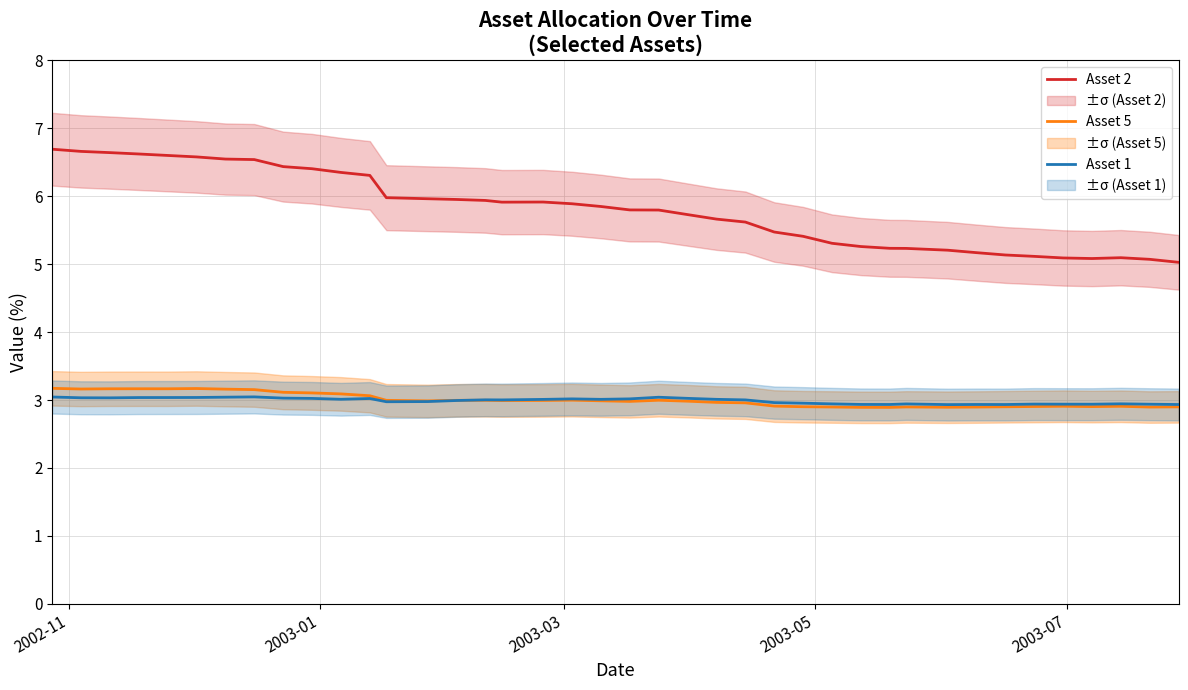

True or false: Asset 5 and Asset 2 intersect in this chart.

False